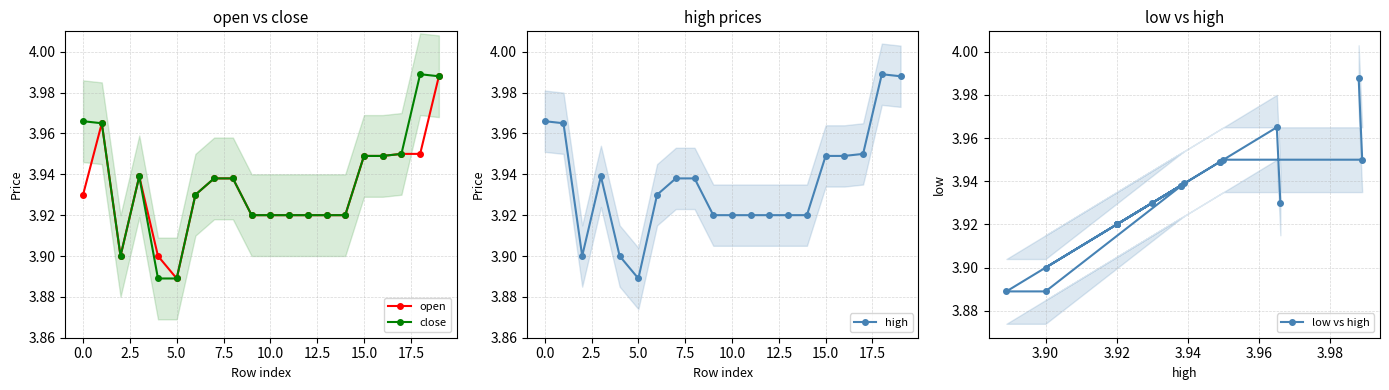

Is it true that close equals 6.1 at 15.0?

False